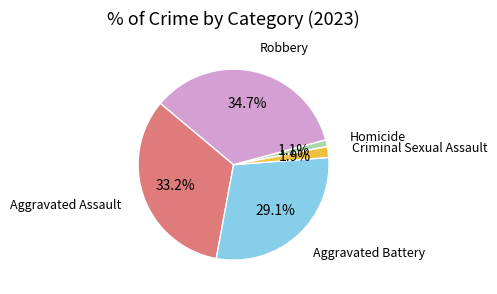

The Robbery slice represents 35% of the pie. True or false?

True